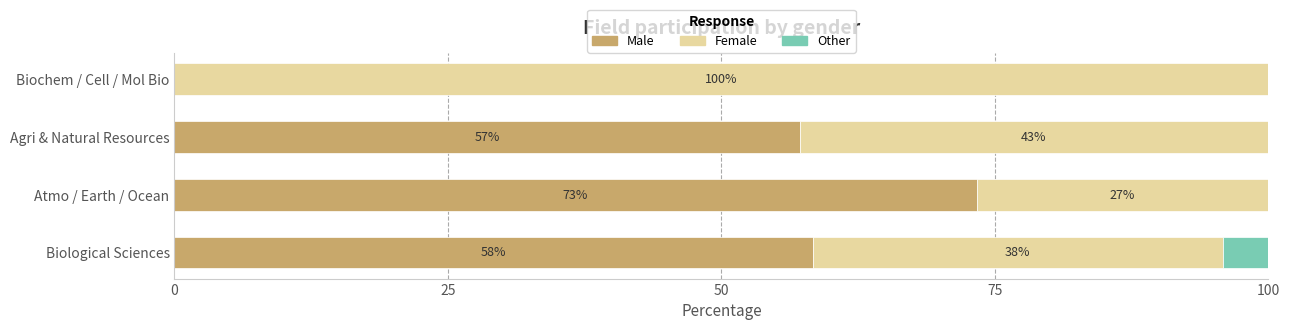

What is the total value across all series at Agri & Natural Resources?

100.0